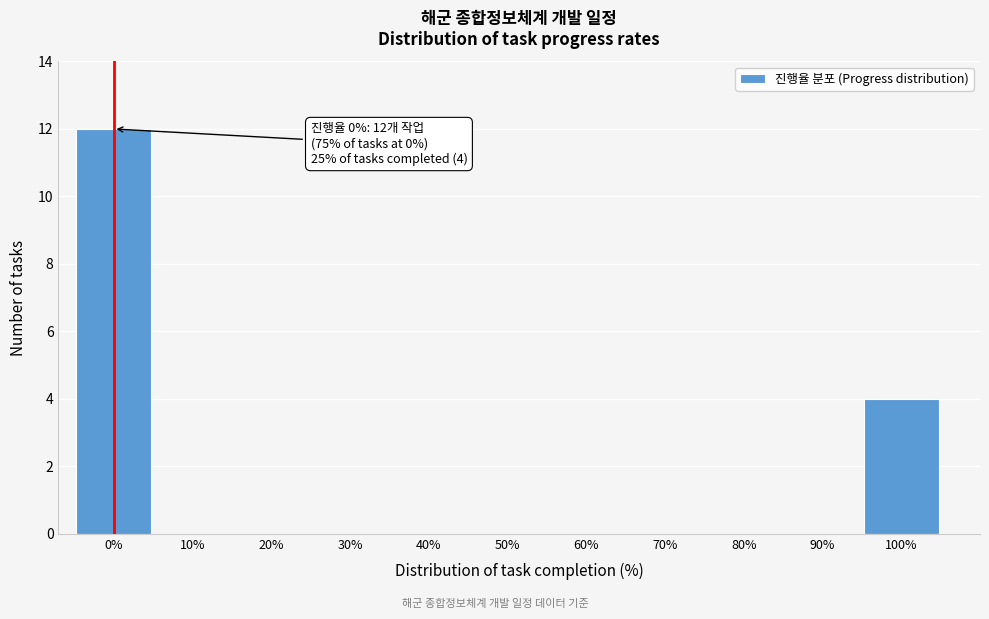

Reading left to right, extract all data points from this chart.

0%=12	10%=0	20%=0	30%=0	40%=0	50%=0	60%=0	70%=0	80%=0	90%=0	100%=4